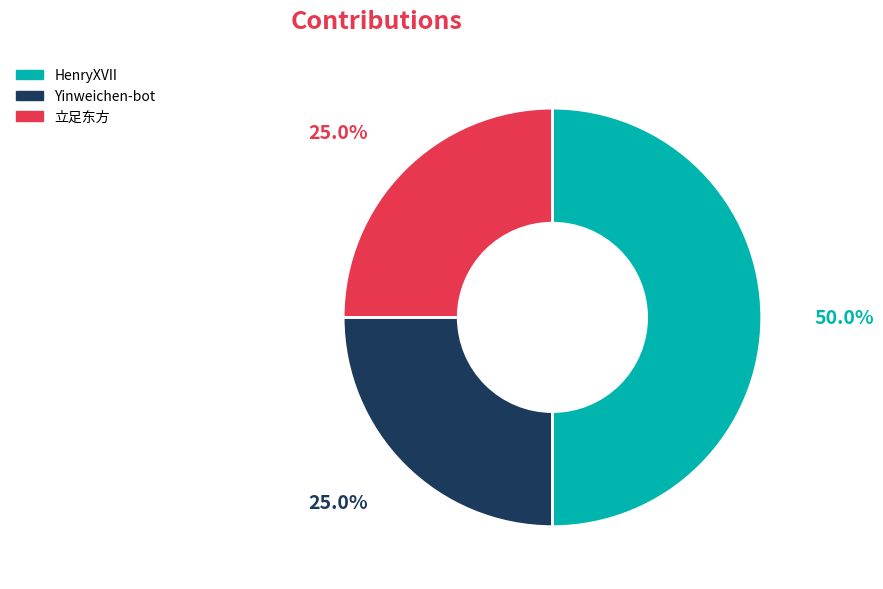

Does Yinweichen-bot represent more than half of the total?

No